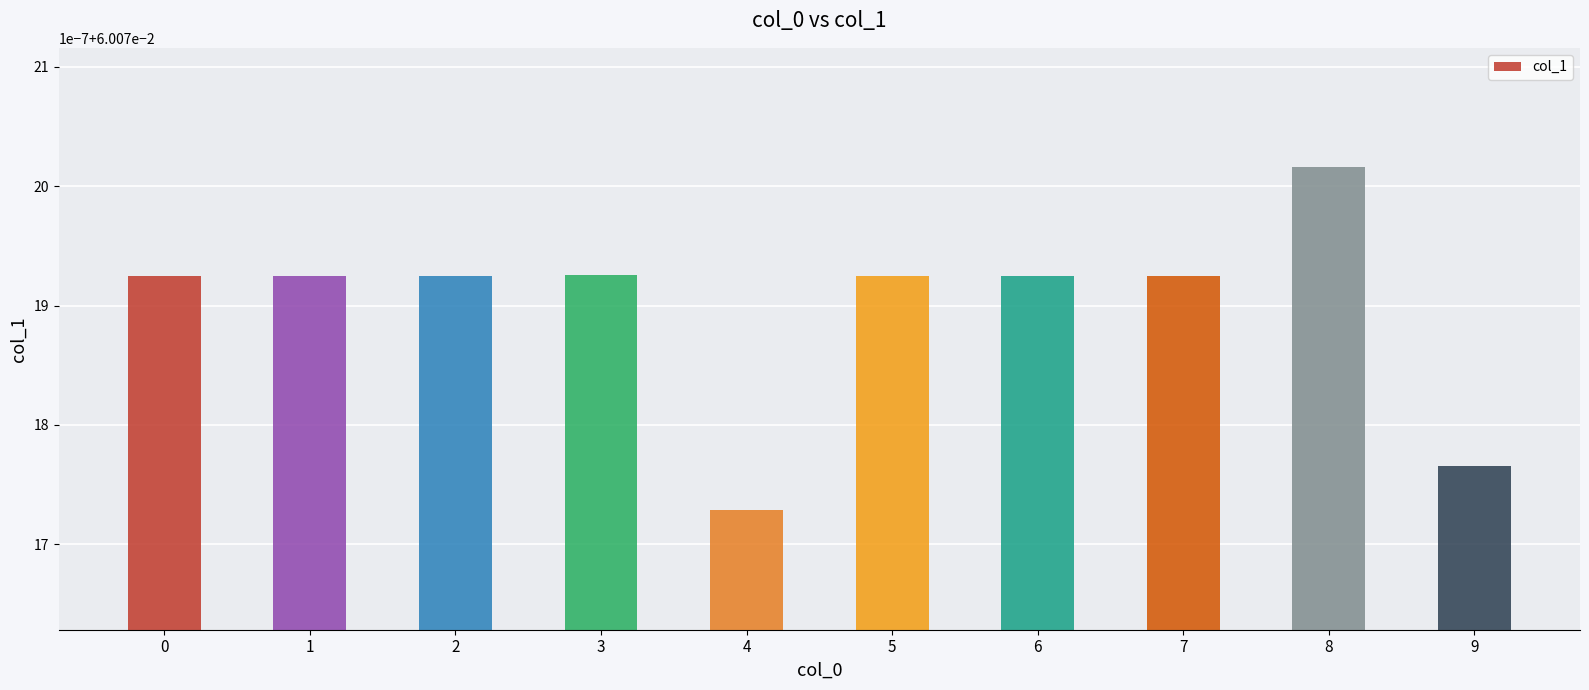

Does the chart contain any negative values?

No